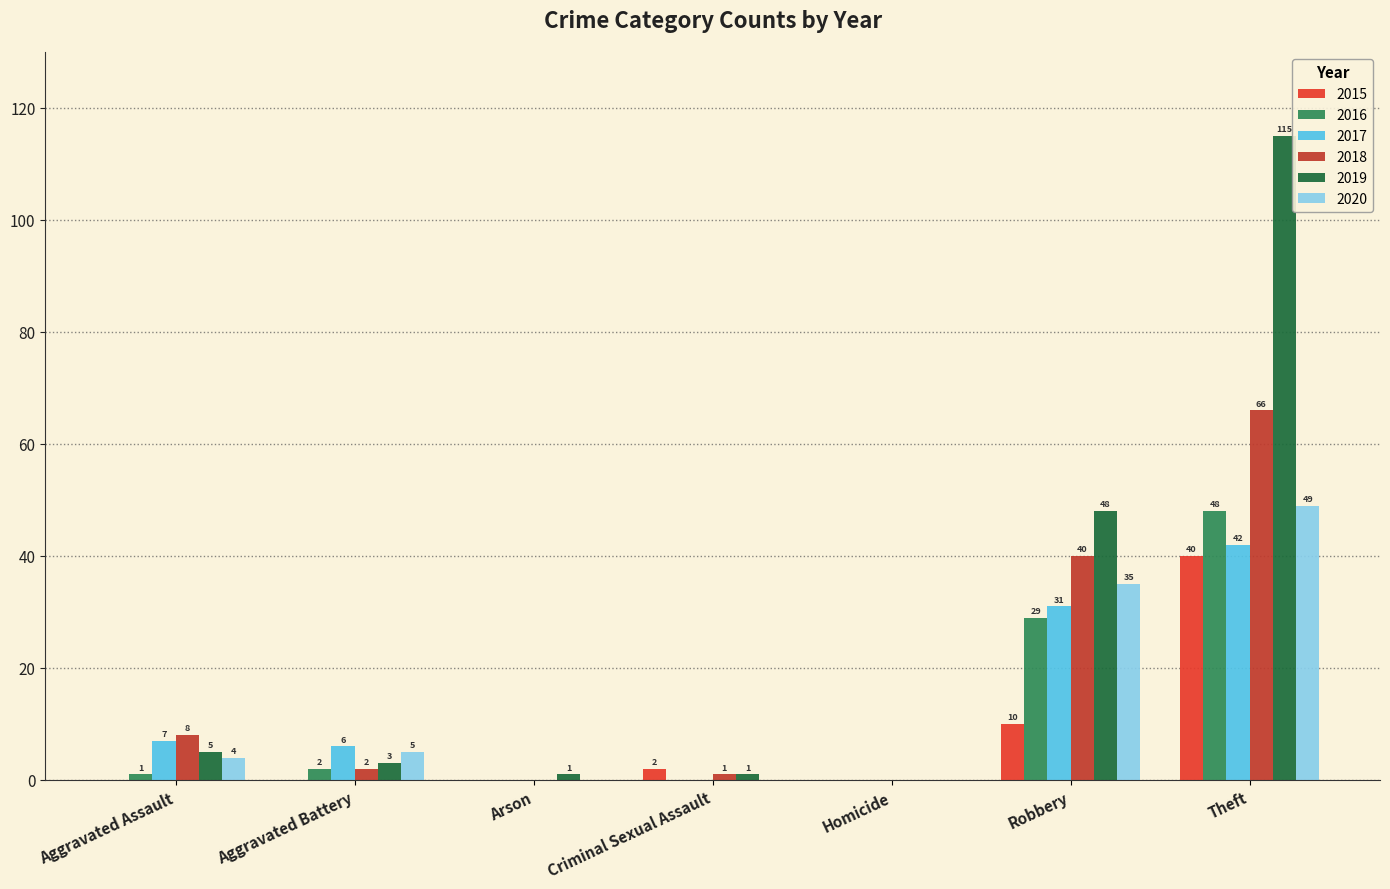

How many series are shown in this chart?

6